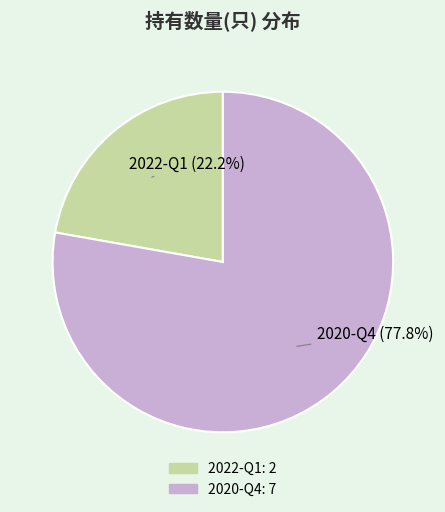

Is 2022-Q1 the majority of the pie?

No